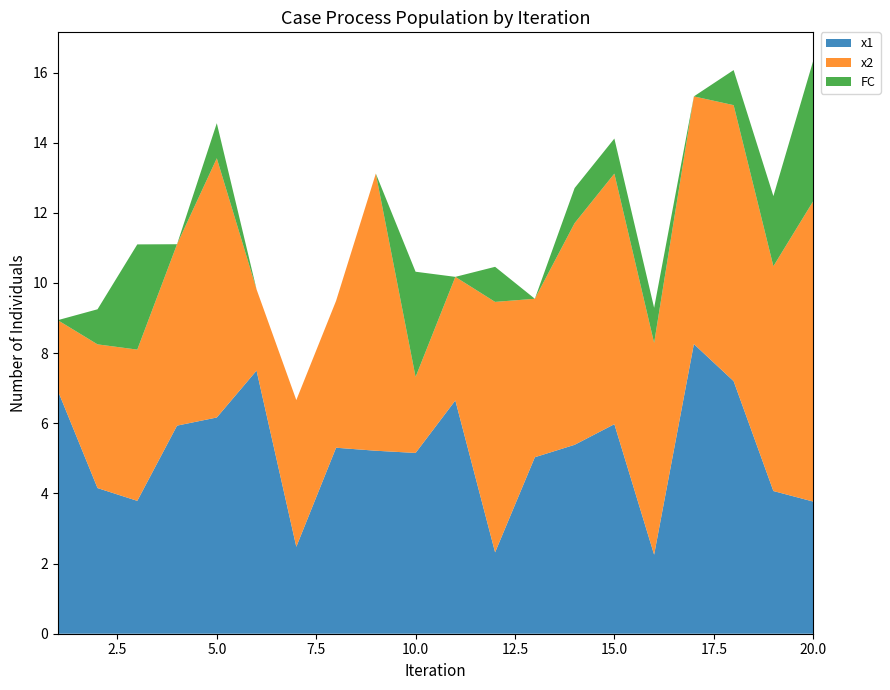

Reading left to right, transcribe all the data shown in this chart.

x1: 6.9	4.2	3.8	5.9	6.2	7.5	2.5	5.3	5.2	5.2	6.7	2.3	5.0	5.4	6.0	2.3	8.3	7.2	4.1	3.8
x2: 2.0	4.1	4.3	5.2	7.4	2.3	4.2	4.2	7.9	2.2	3.5	7.1	4.5	6.3	7.1	6.0	7.1	7.9	6.4	8.6
FC: 0.0	1.0	3.0	0.0	1.0	0.0	0.0	0.0	0.0	3.0	0.0	1.0	0.0	1.0	1.0	1.0	0.0	1.0	2.0	4.0